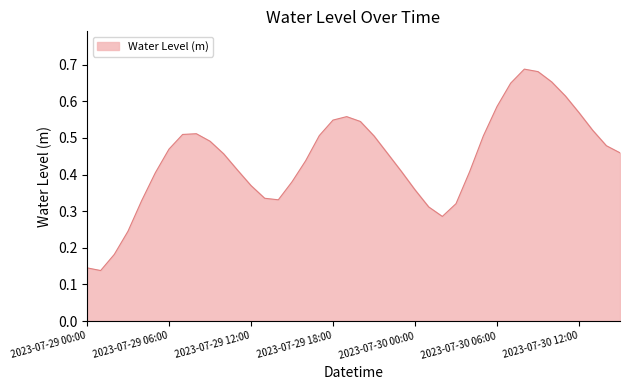

Rank the categories by value from highest to lowest.

2023-07-30 08:00, 2023-07-30 09:00, 2023-07-30 10:00, 2023-07-30 07:00, 2023-07-30 11:00, 2023-07-30 06:00, 2023-07-30 12:00, 2023-07-29 19:00, 2023-07-29 18:00, 2023-07-29 20:00, 2023-07-30 13:00, 2023-07-29 08:00, 2023-07-29 07:00, 2023-07-29 17:00, 2023-07-30 05:00, 2023-07-29 21:00, 2023-07-29 09:00, 2023-07-30 14:00, 2023-07-29 06:00, 2023-07-30 15:00, 2023-07-29 22:00, 2023-07-29 10:00, 2023-07-29 16:00, 2023-07-29 11:00, 2023-07-29 23:00, 2023-07-30 04:00, 2023-07-29 05:00, 2023-07-29 15:00, 2023-07-29 12:00, 2023-07-30 00:00, 2023-07-29 13:00, 2023-07-29 14:00, 2023-07-29 04:00, 2023-07-30 03:00, 2023-07-30 01:00, 2023-07-30 02:00, 2023-07-29 03:00, 2023-07-29 02:00, 2023-07-29 00:00, 2023-07-29 01:00